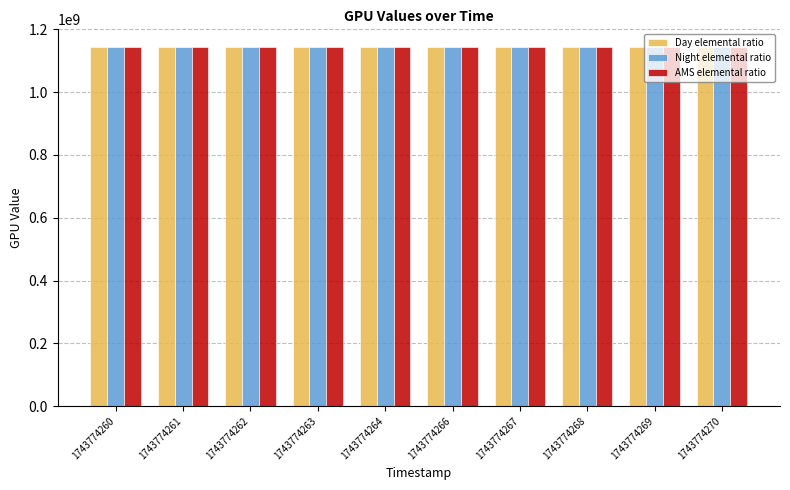

What is the total value across all series at 1743774269?

3428613094